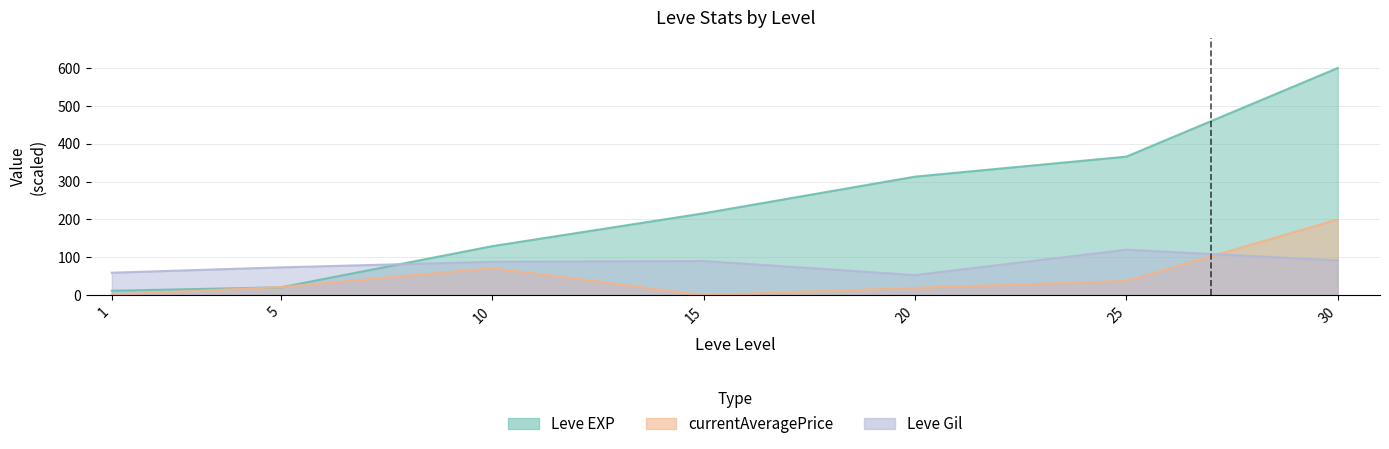

True or false: currentAveragePrice has more than 1 points higher than both neighbors.

False